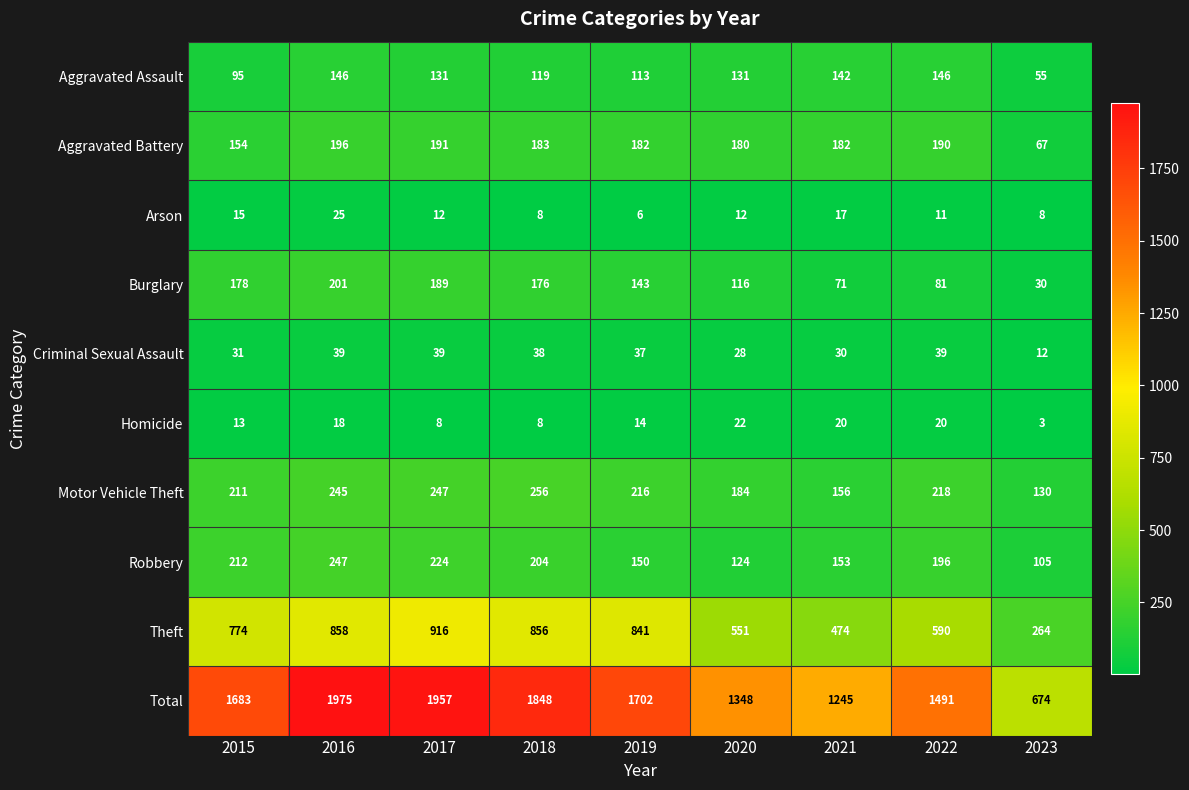

Count the number of categories in the chart.

9